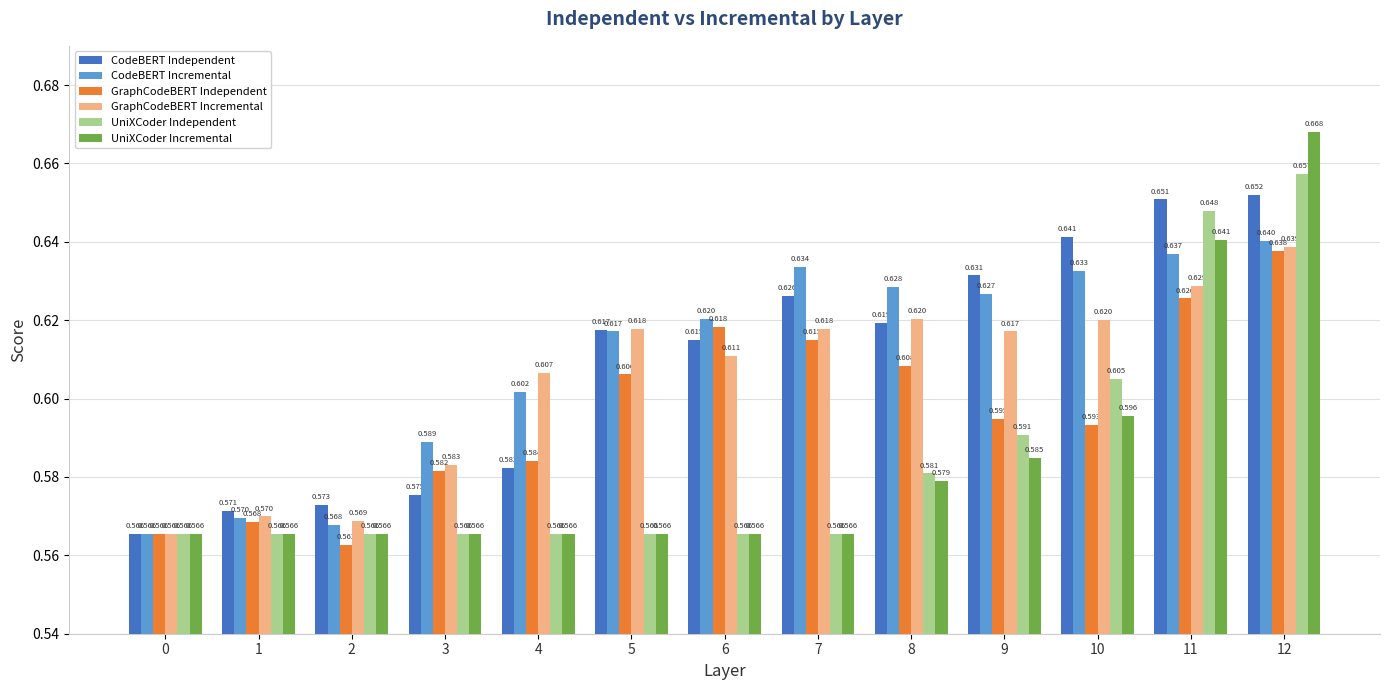

What is the difference between the maximum and minimum values in the GraphCodeBERT Incremental series?

0.1